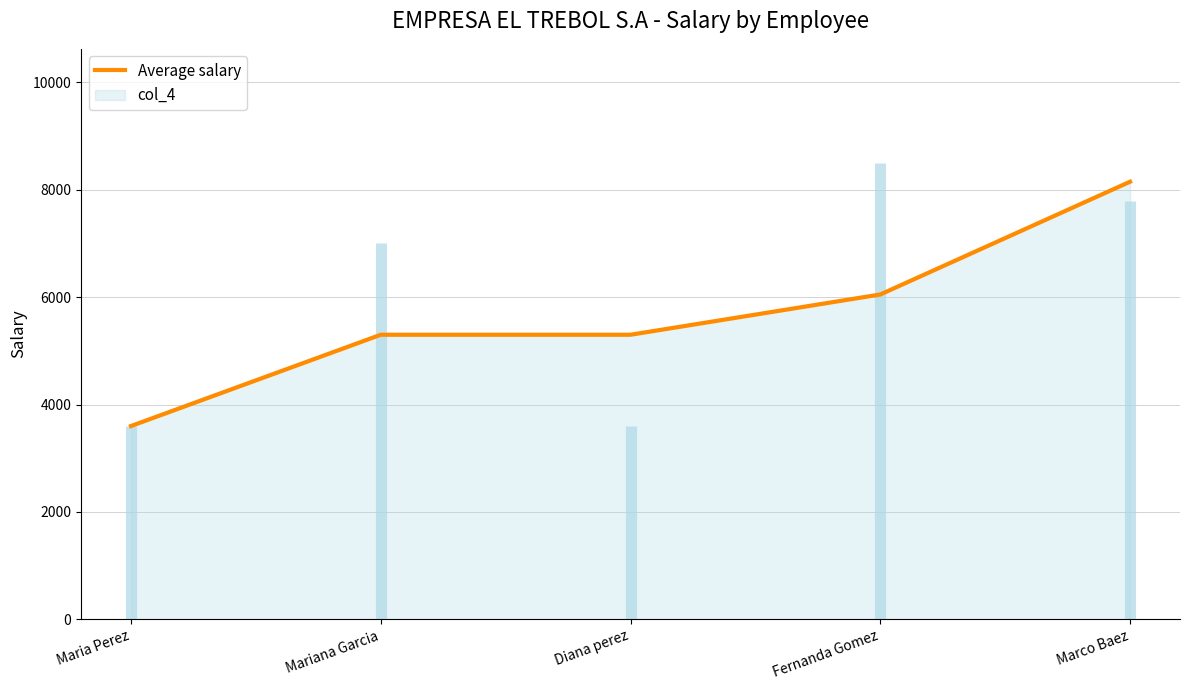

What is the label of the 2nd point from the right?

Fernanda Gomez